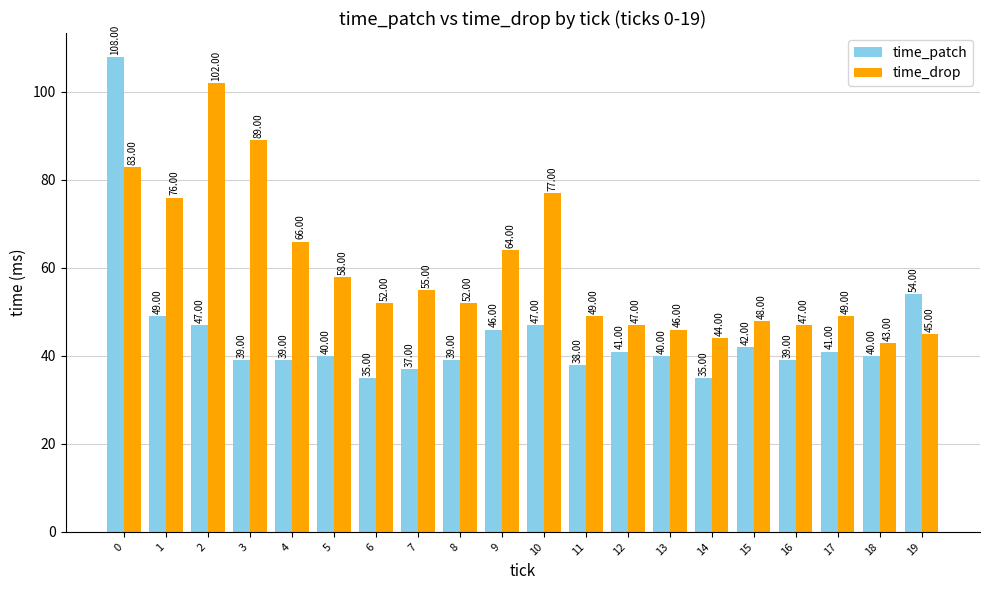

Reading right to left, what are all the values shown in this chart?

time_patch: 54	40	41	39	42	35	40	41	38	47	46	39	37	35	40	39	39	47	49	108
time_drop: 45	43	49	47	48	44	46	47	49	77	64	52	55	52	58	66	89	102	76	83